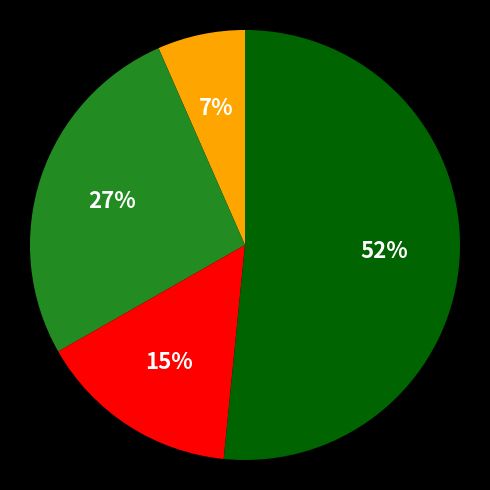

To the nearest percent, what is the average slice percentage?

25%